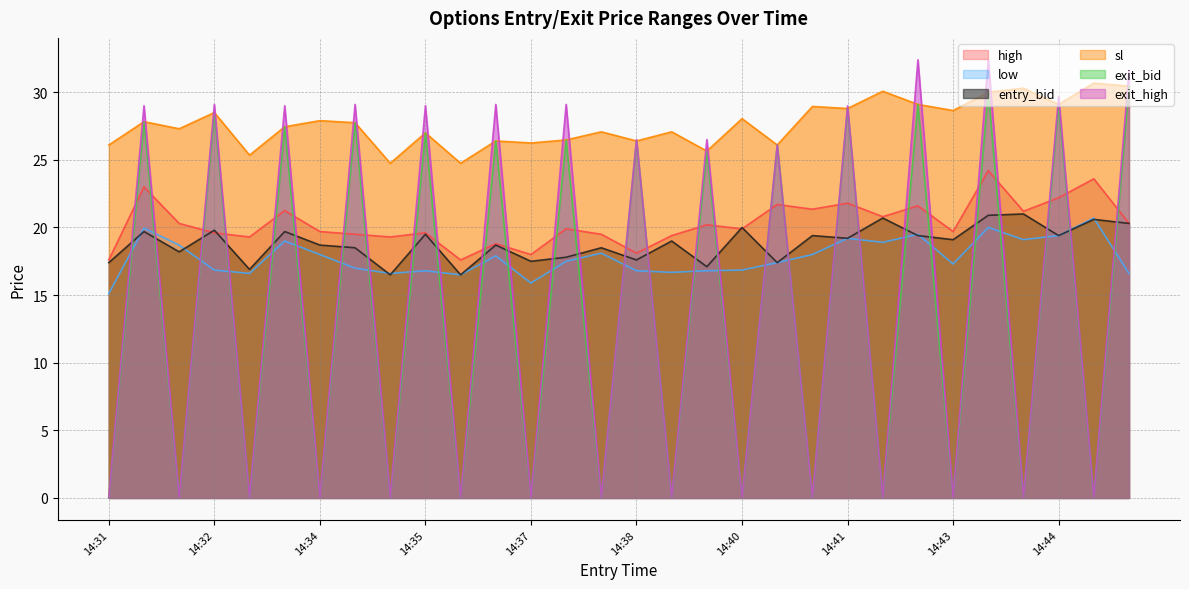

True or false: sl and low cross at least once.

False